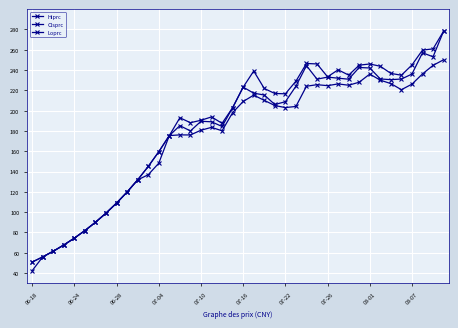

How many data points does each series have?

40